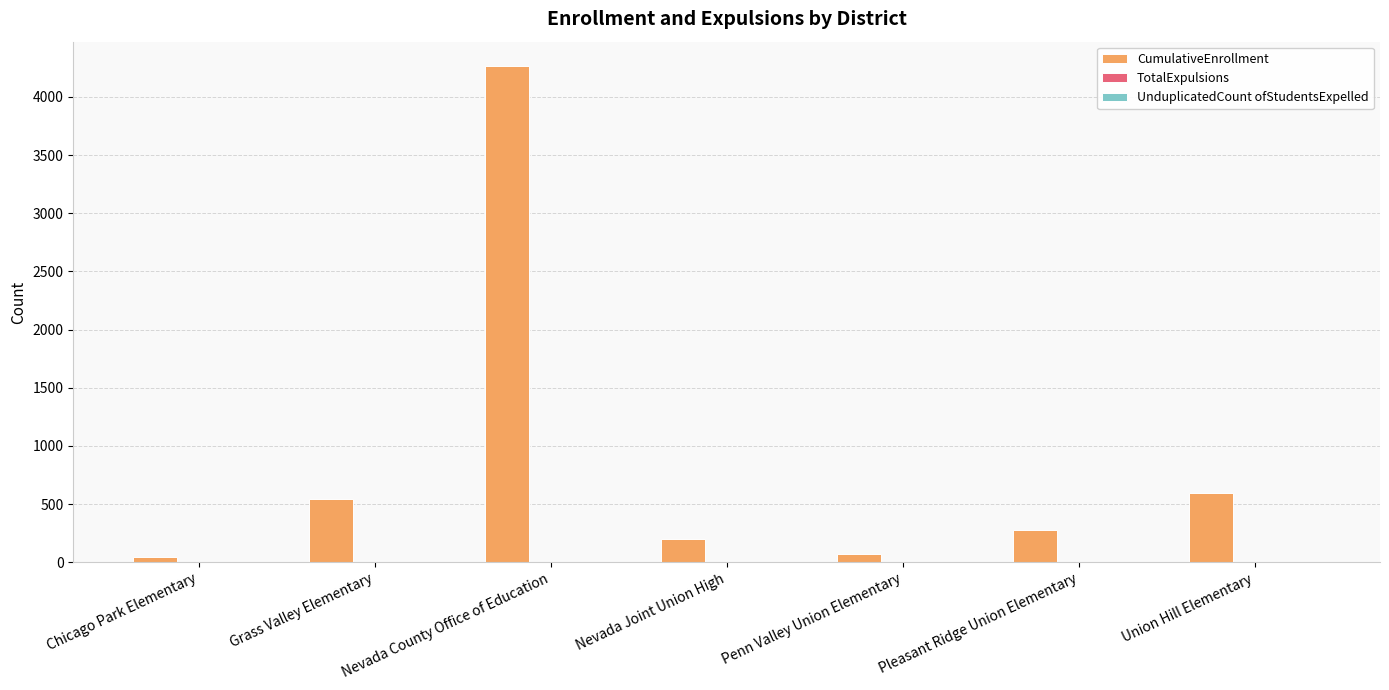

Is it true that CumulativeEnrollment equals 541 at Grass Valley Elementary?

True